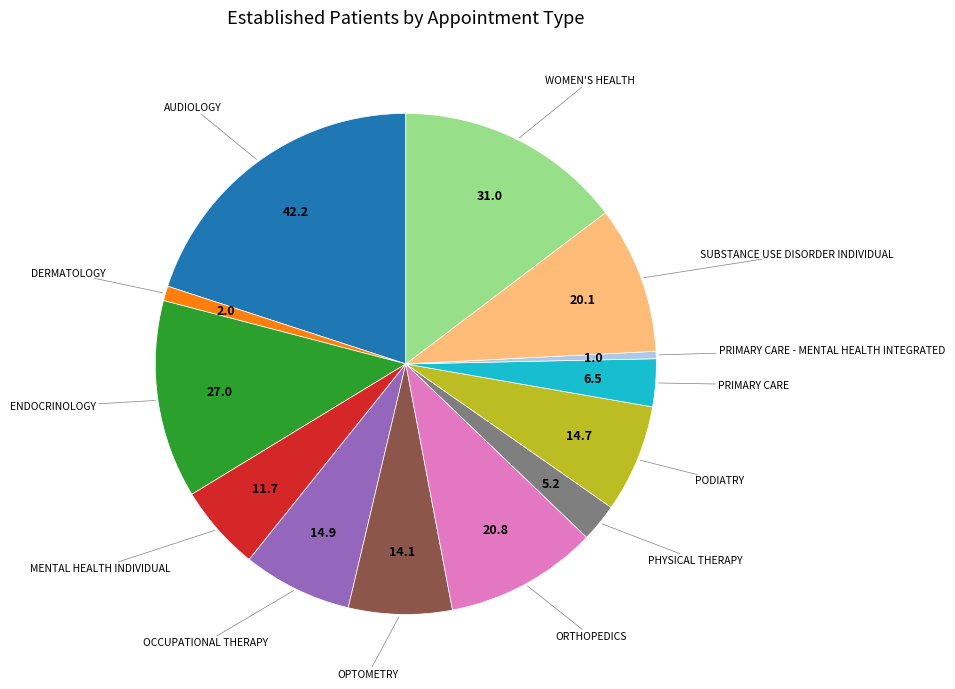

Is there any slice that represents more than half of the pie?

No